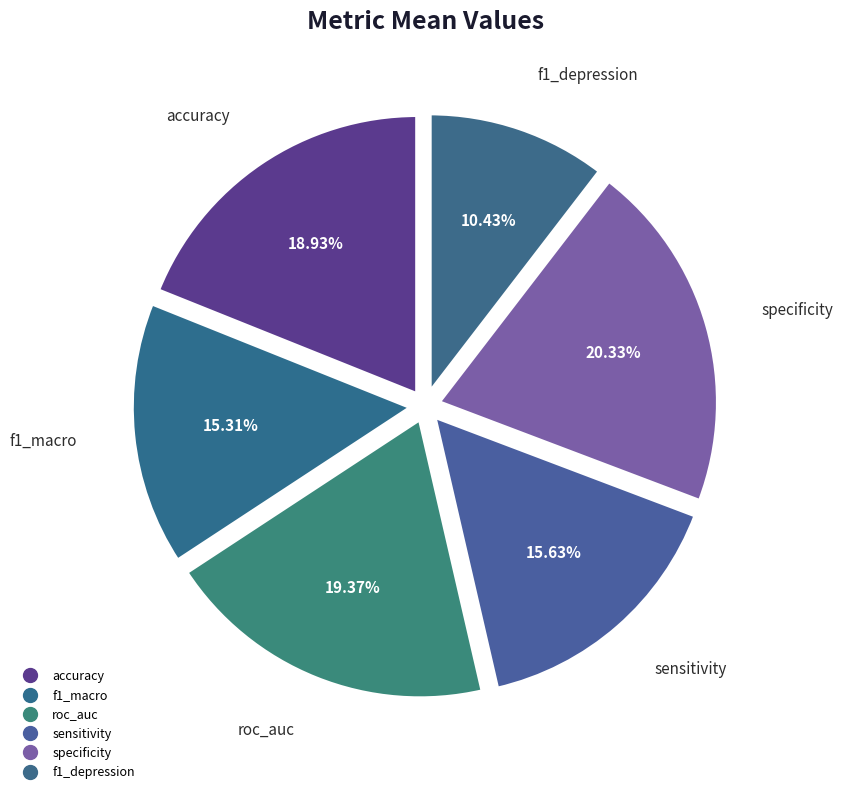

True or false: accuracy accounts for 19% of the total.

True